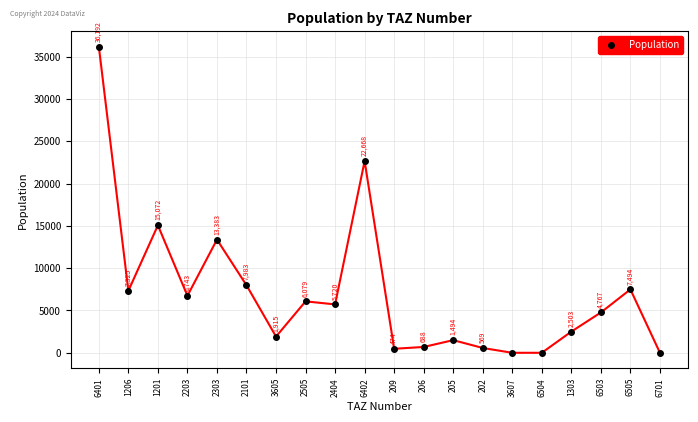

Where is the data nearest to the value 18096?

1201